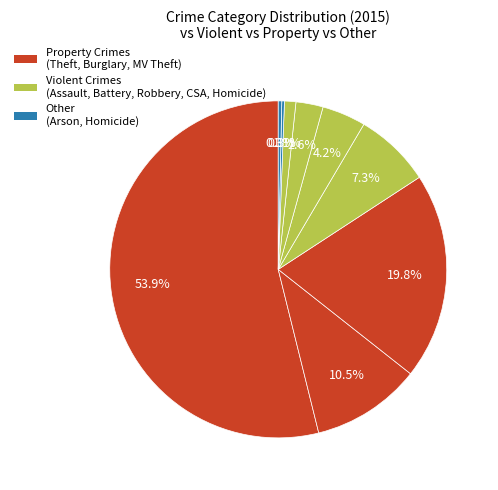

Does any single category account for the majority?

Yes